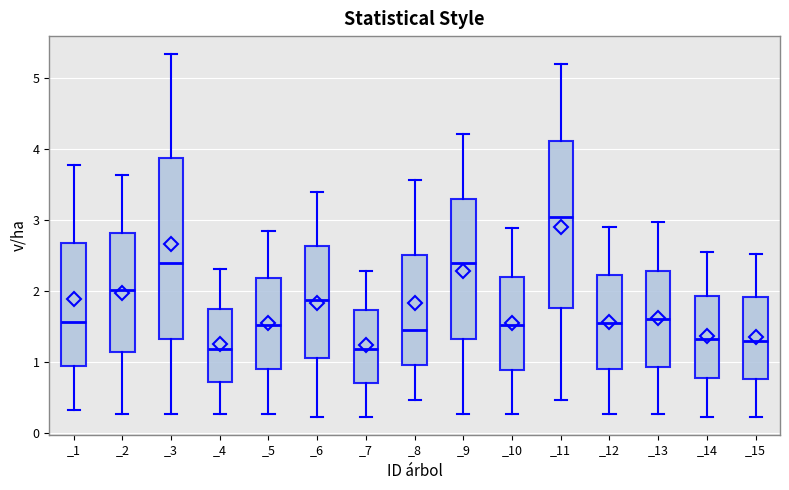

Reading left to right, read every box against the y-axis: the position of its median line, the range the box covers, and the ends of its whiskers. The values are not printed on the chart, so give them approximately, as read against the axis.

_1: median 1.6, box 0.9 to 2.7, whiskers 0.3 to 3.8
_2: median 2.0, box 1.1 to 2.8, whiskers 0.3 to 3.6
_3: median 2.4, box 1.3 to 3.9, whiskers 0.3 to 5.3
_4: median 1.2, box 0.7 to 1.8, whiskers 0.3 to 2.3
_5: median 1.5, box 0.9 to 2.2, whiskers 0.3 to 2.9
_6: median 1.9, box 1.1 to 2.6, whiskers 0.2 to 3.4
_7: median 1.2, box 0.7 to 1.7, whiskers 0.2 to 2.3
_8: median 1.5, box 1.0 to 2.5, whiskers 0.5 to 3.6
_9: median 2.4, box 1.3 to 3.3, whiskers 0.3 to 4.2
_10: median 1.5, box 0.9 to 2.2, whiskers 0.3 to 2.9
_11: median 3.0, box 1.8 to 4.1, whiskers 0.5 to 5.2
_12: median 1.6, box 0.9 to 2.2, whiskers 0.3 to 2.9
_13: median 1.6, box 0.9 to 2.3, whiskers 0.3 to 3.0
_14: median 1.3, box 0.8 to 1.9, whiskers 0.2 to 2.6
_15: median 1.3, box 0.8 to 1.9, whiskers 0.2 to 2.5